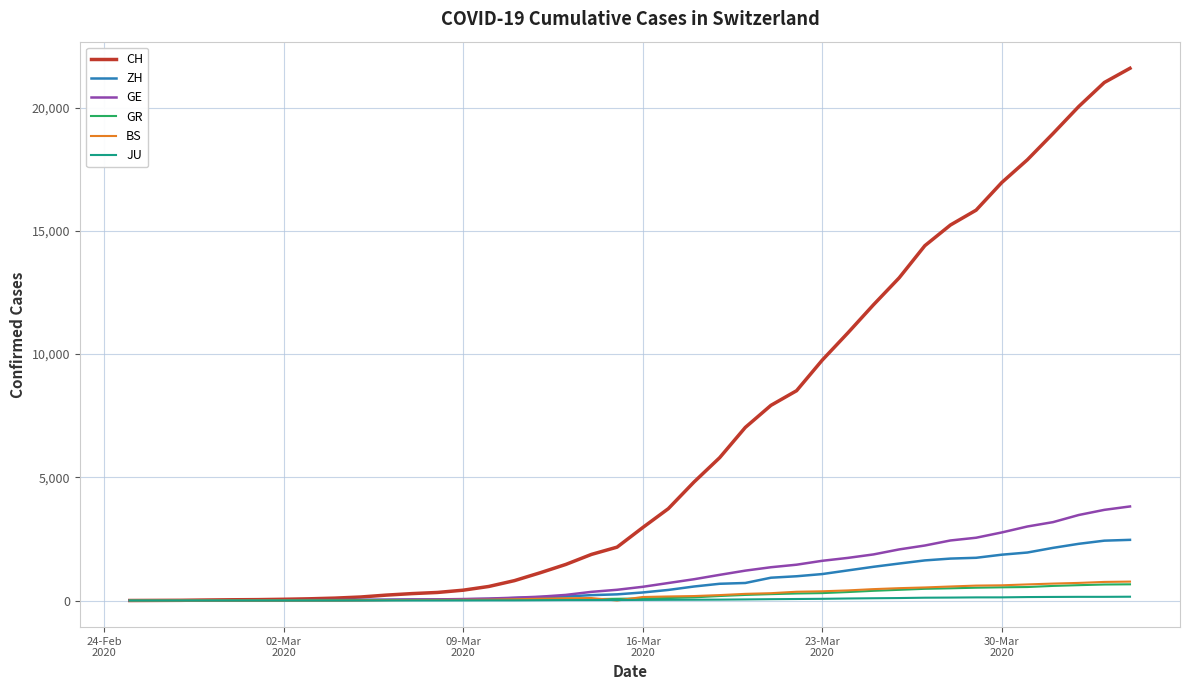

What is the greatest value displayed?

21593